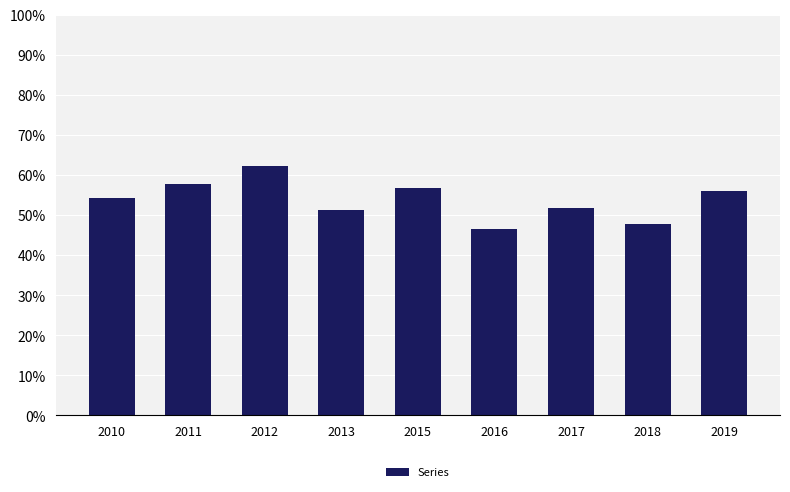

Are the bars horizontal?

No